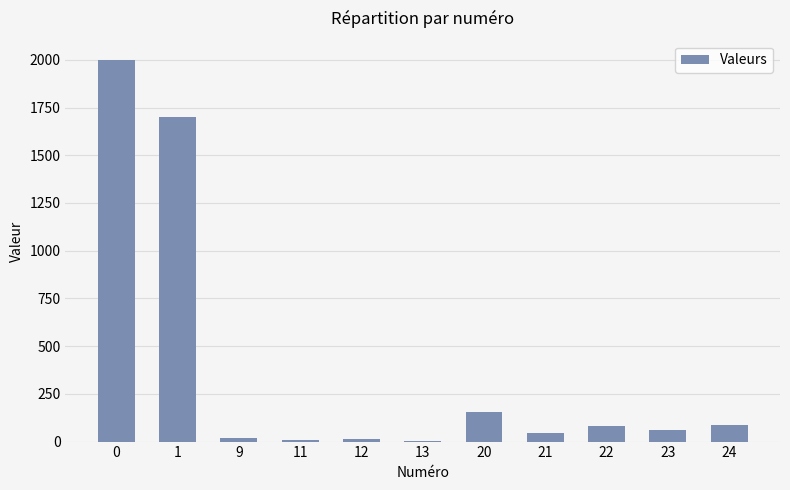

What is the maximum value shown in the chart?

2000